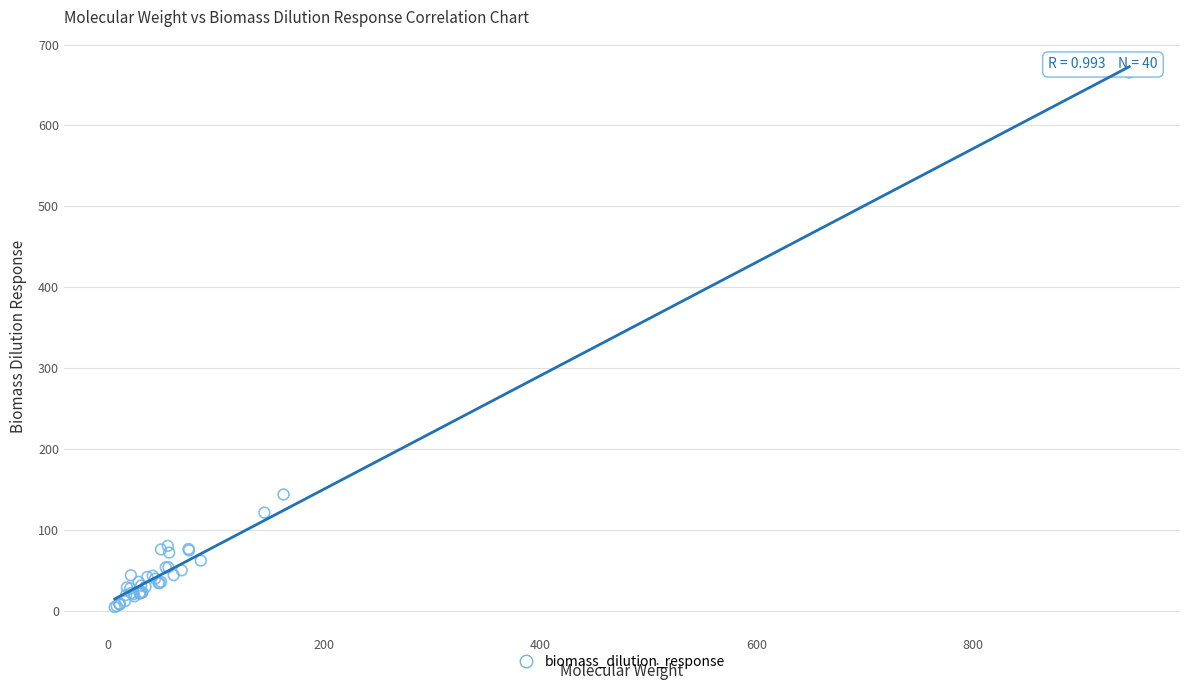

What Y value in the scatter plot is closest to 335?

143.8